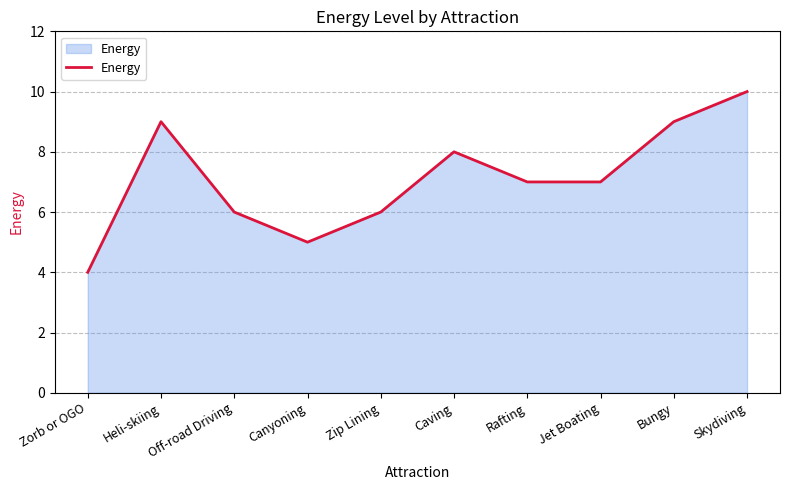

What position from the left is Zorb or OGO?

1